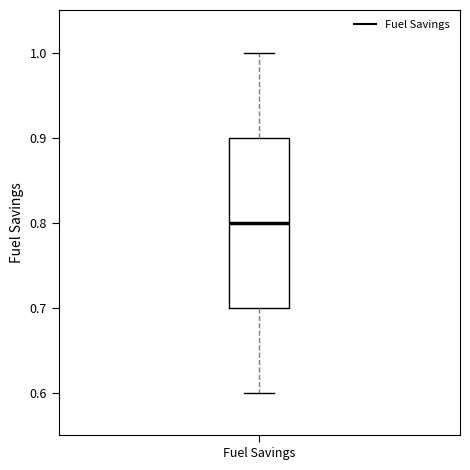

Read this box plot against the y-axis: the position of the median line, the range covered by the box, and the ends of both whiskers. The values are not printed on the chart, so give them approximately, as read against the axis.

median 0.8, box 0.7 to 0.9, whiskers 0.6 to 1.0